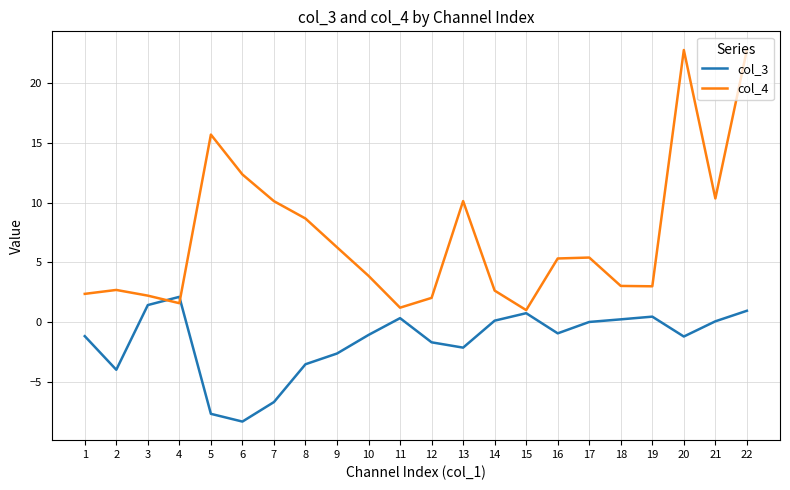

Which series has the largest total across all categories?

col_4